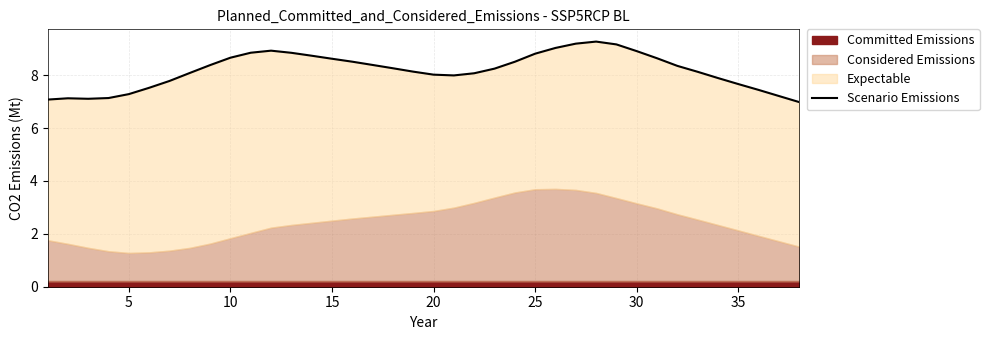

At which category does the data reach its first local peak?

5